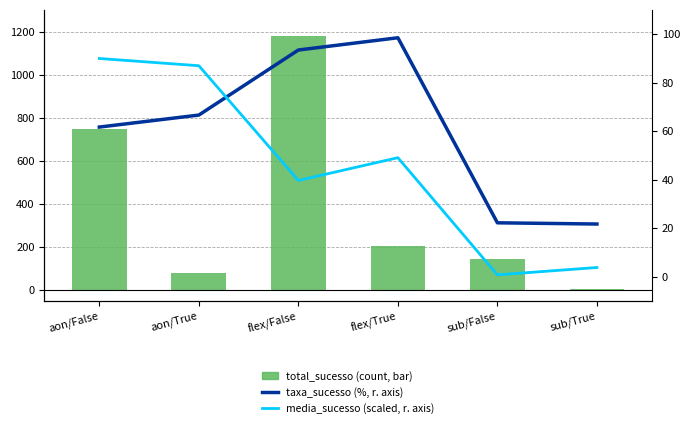

What is the average value of the media_sucesso (scaled) series?

45.1